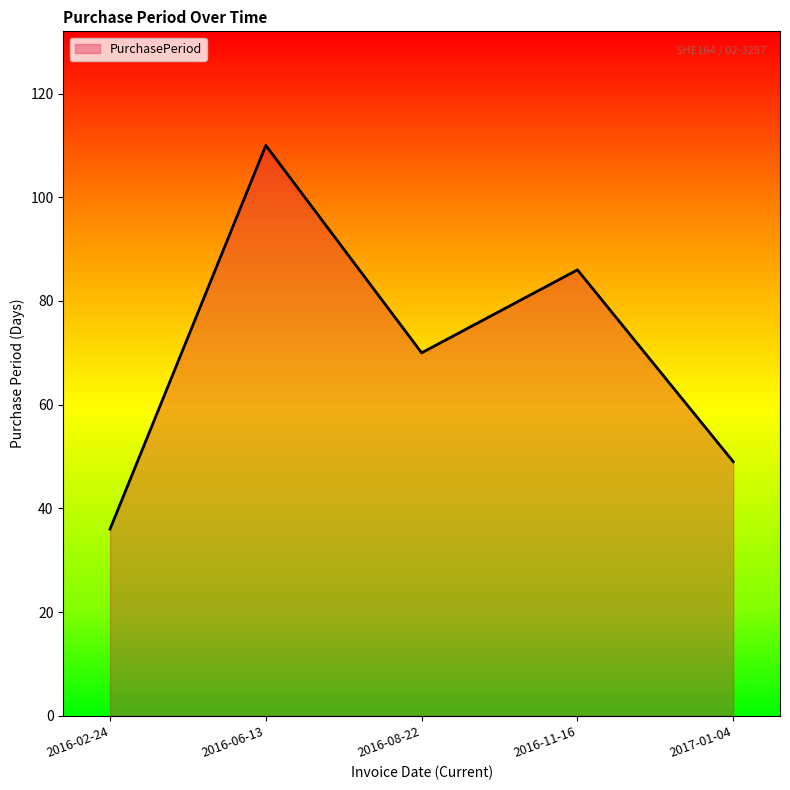

Which label corresponds to the largest value in the chart?

2016-06-13